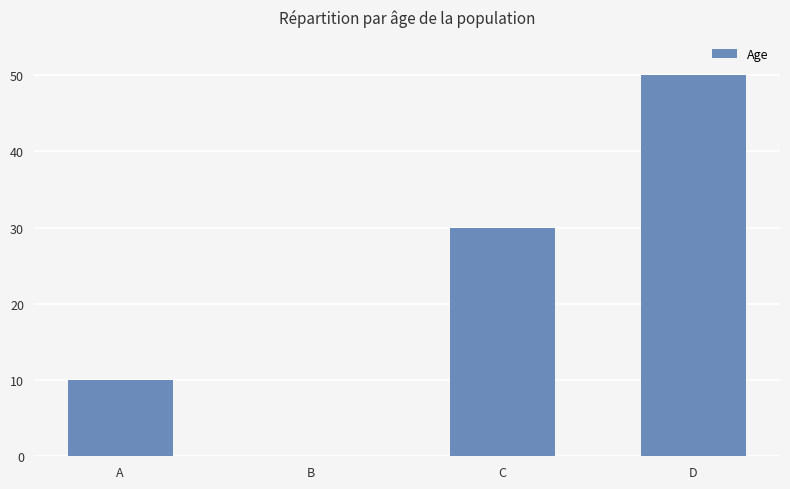

Approximately how many times larger is the value at C compared to A?

3.0